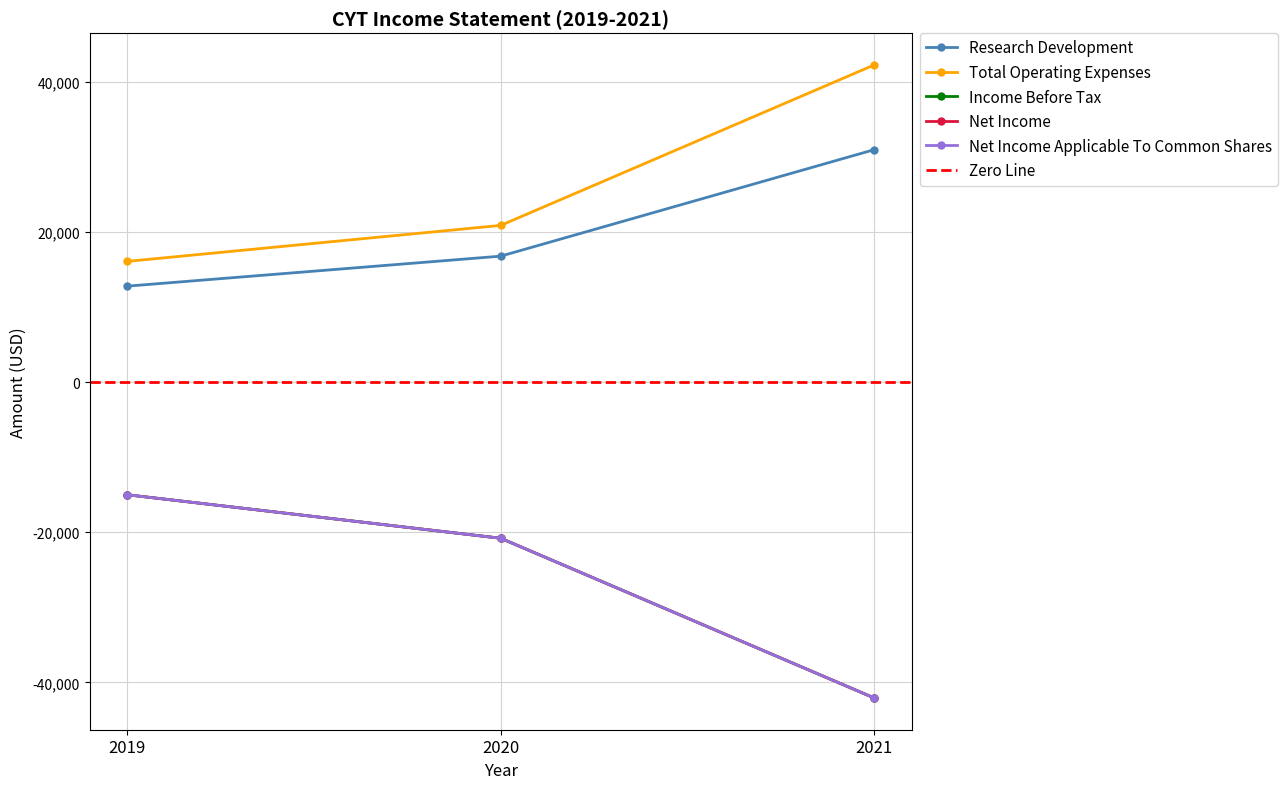

How many Research Development values are between 12800 and 31000?

3